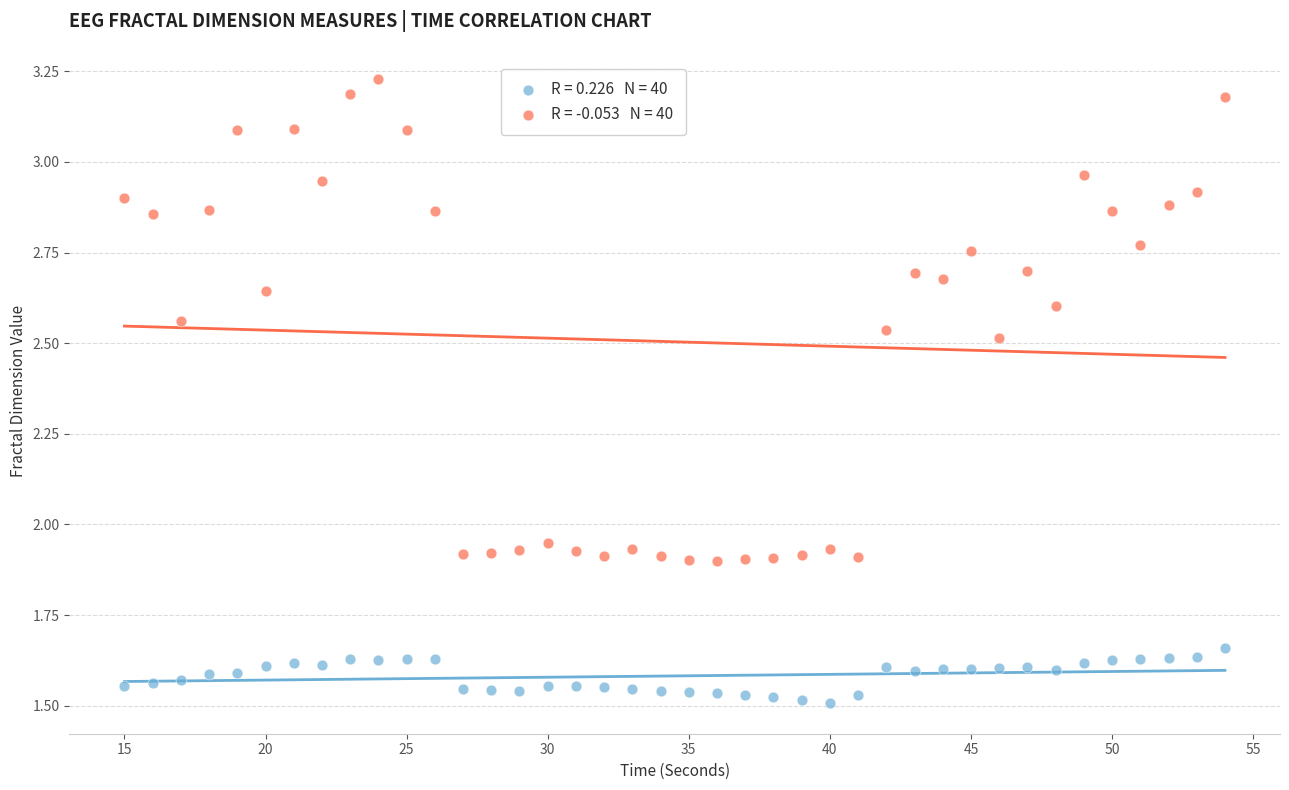

Across all data points, what is the range of X values (max minus min)?

39.0